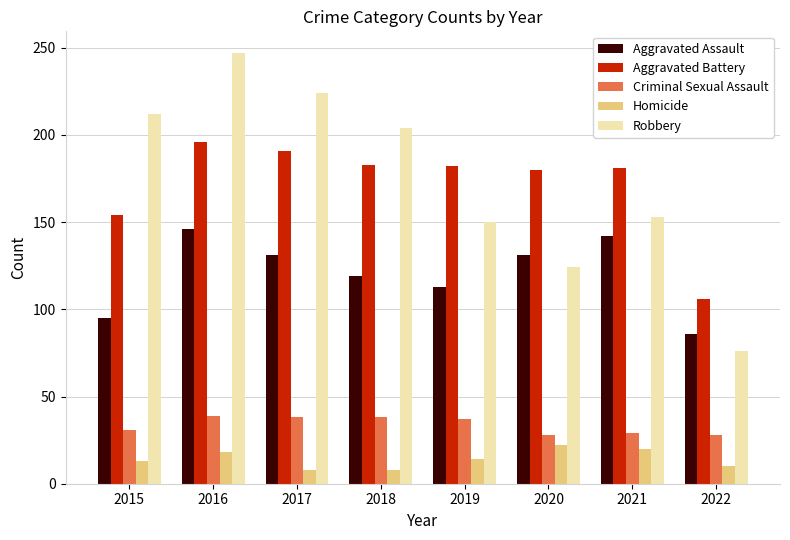

How many bars are there in total?

40